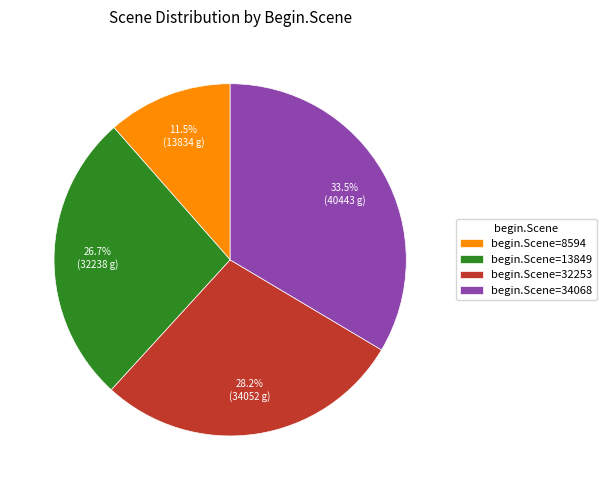

Between begin.Scene=13849 and begin.Scene=34068, which is larger?

begin.Scene=34068